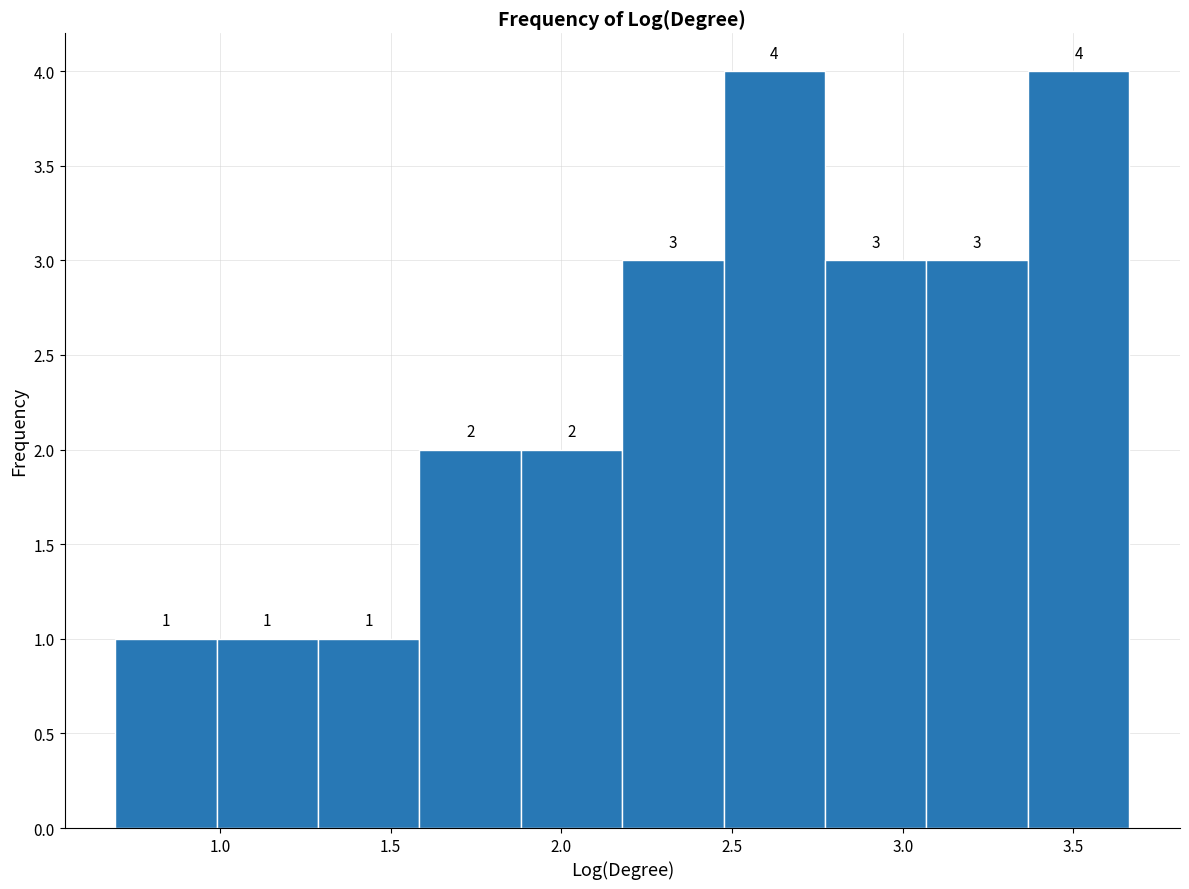

Reading left to right, transcribe this chart: for each bar, give the range it covers on the x-axis and its height. The bar edges are not printed on the chart, so give them approximately, as read against the axis.

0.70 to 1.00: 1
1.00 to 1.30: 1
1.30 to 1.60: 1
1.60 to 1.90: 2
1.90 to 2.20: 2
2.20 to 2.50: 3
2.50 to 2.75: 4
2.75 to 3.05: 3
3.05 to 3.35: 3
3.35 to 3.65: 4